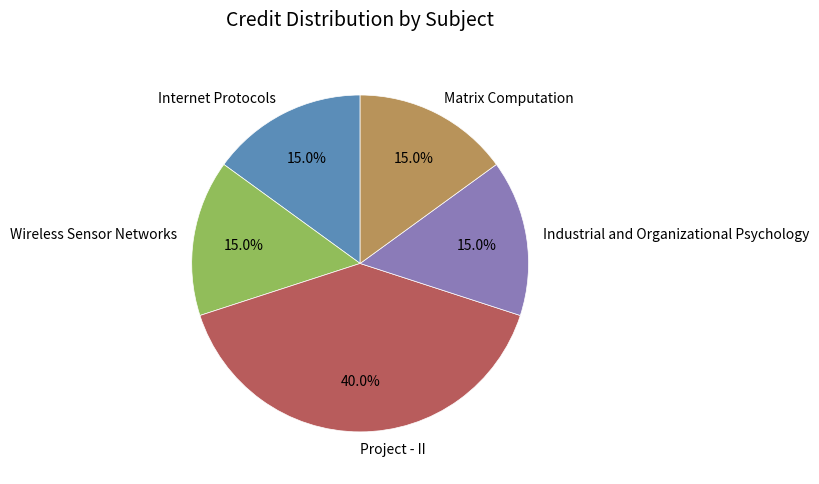

To the nearest percent, what is the average slice percentage?

20%